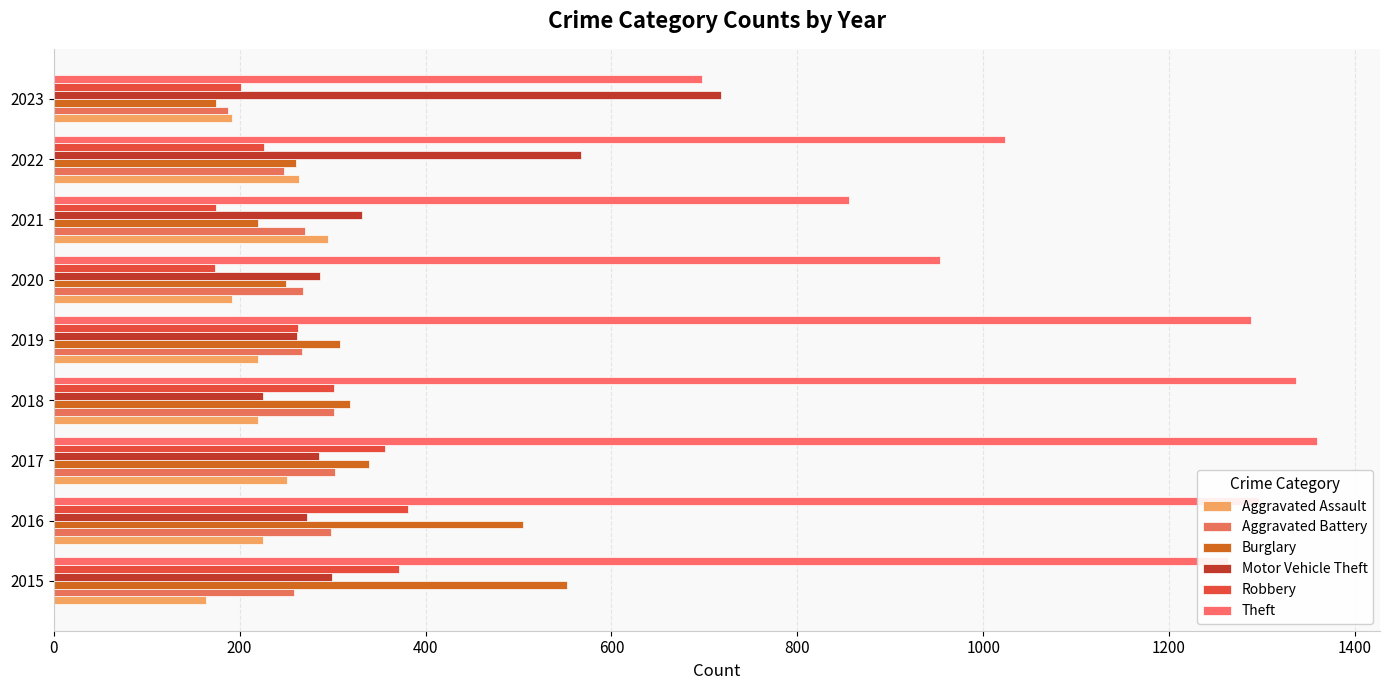

Which series has the widest spread of values?

Theft